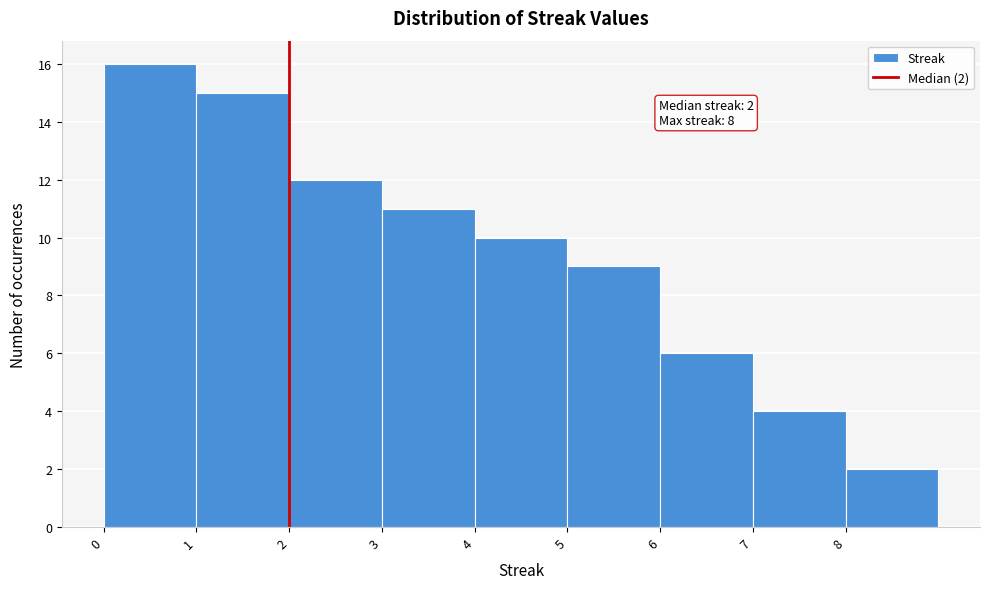

Over which range of the x-axis is the bar tallest?

0 to 1